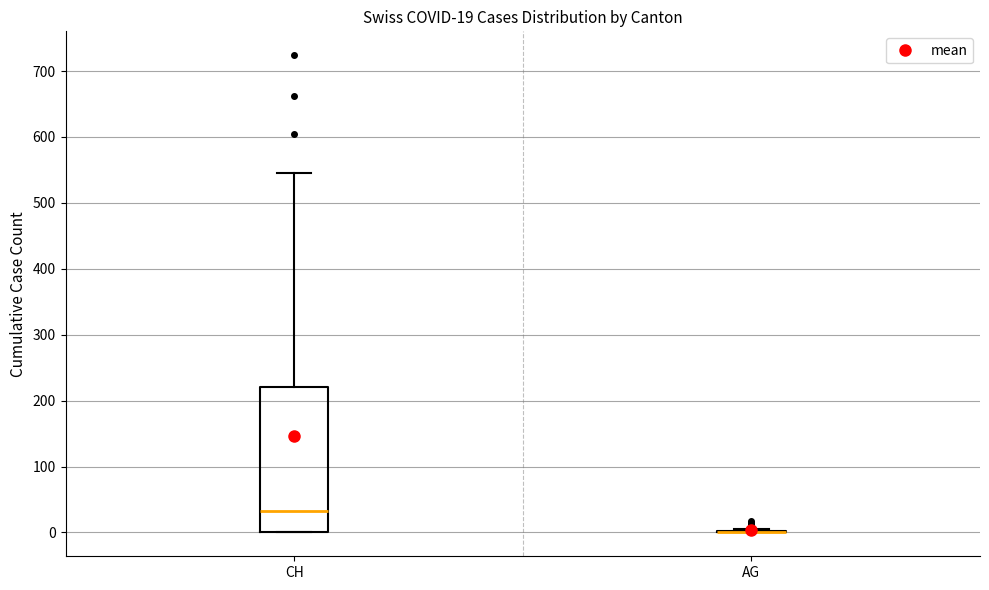

Which box is the tallest, from its lower edge to its upper edge?

CH